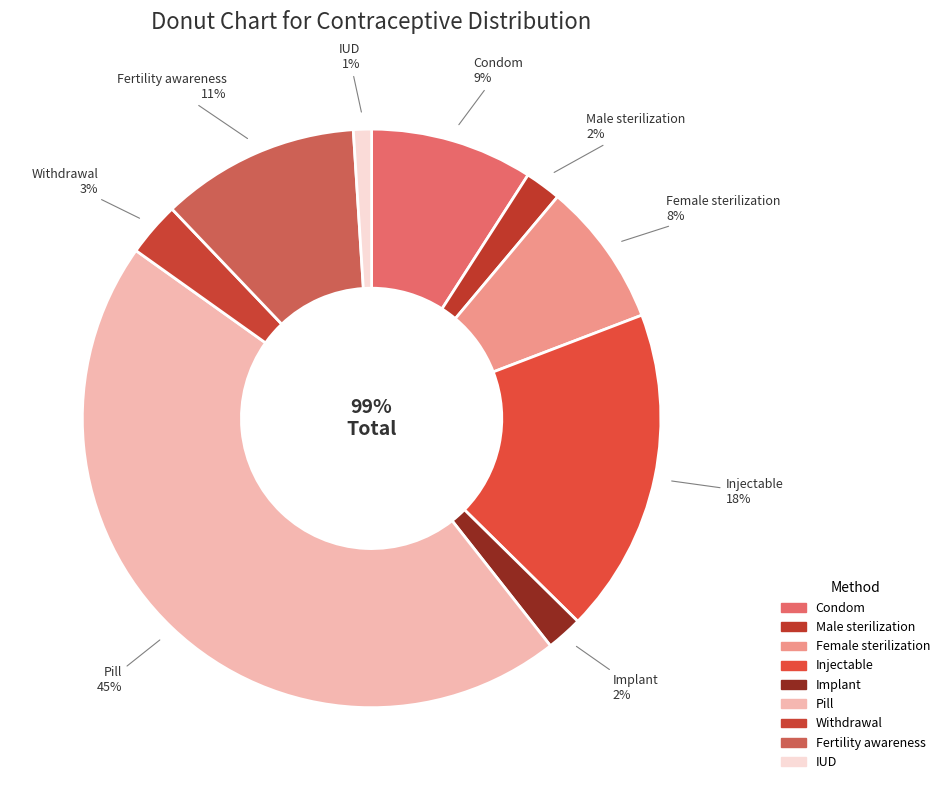

What percentage is the Implant slice, to the nearest percent?

2%